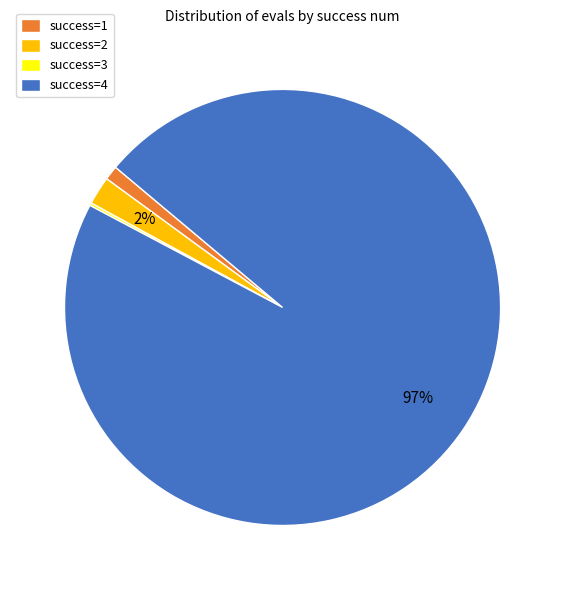

Which category has the biggest portion of the pie?

success=4